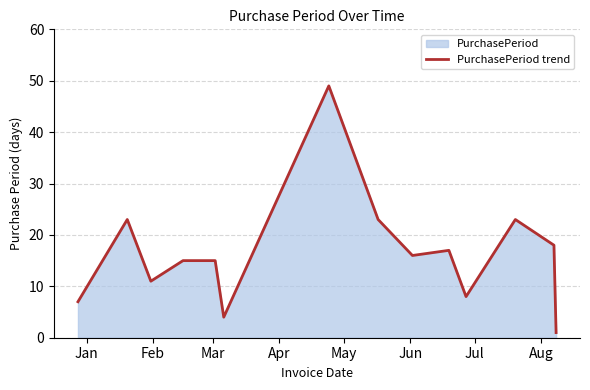

What is the greatest value displayed?

49